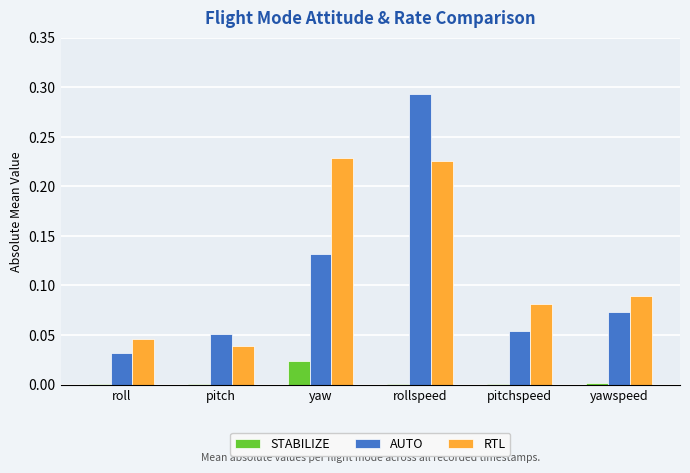

True or false: STABILIZE has a value of 0.0 at roll.

True